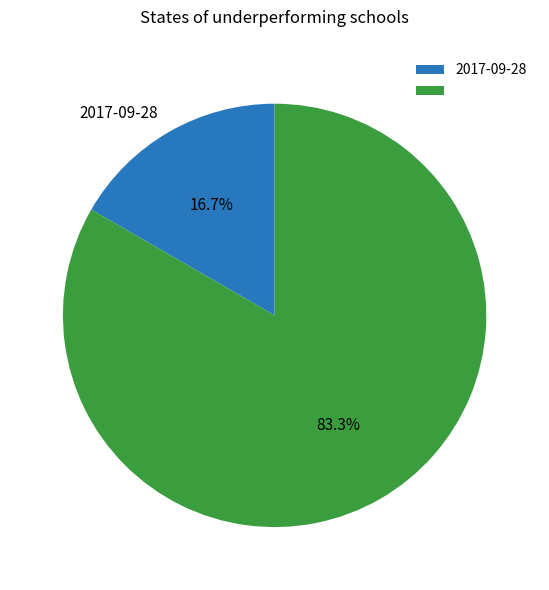

Is there a majority slice in this chart?

Yes